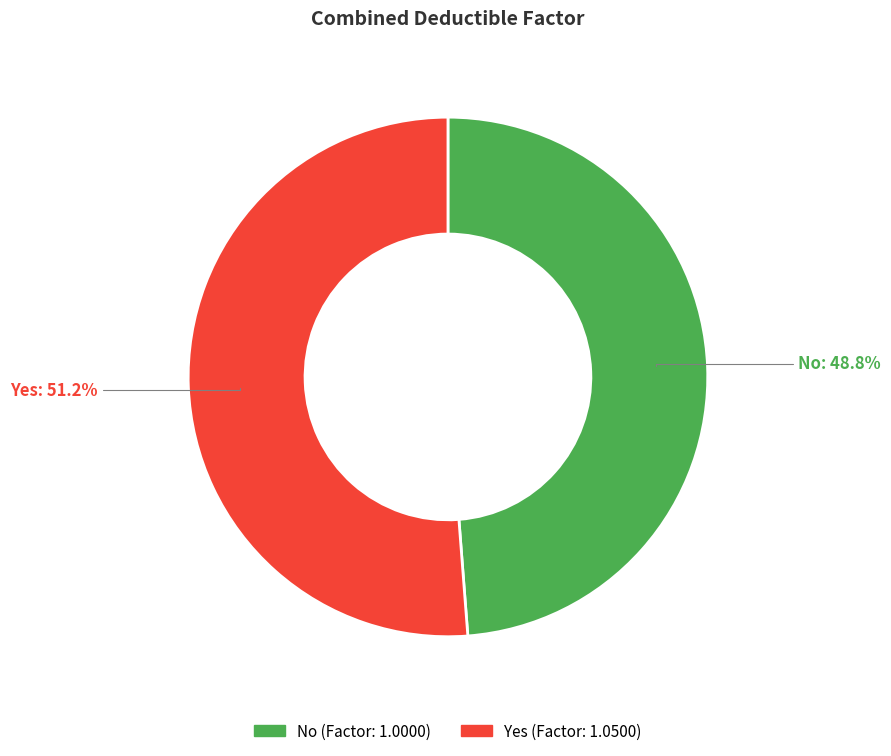

Which has a higher value, No or Yes?

Yes